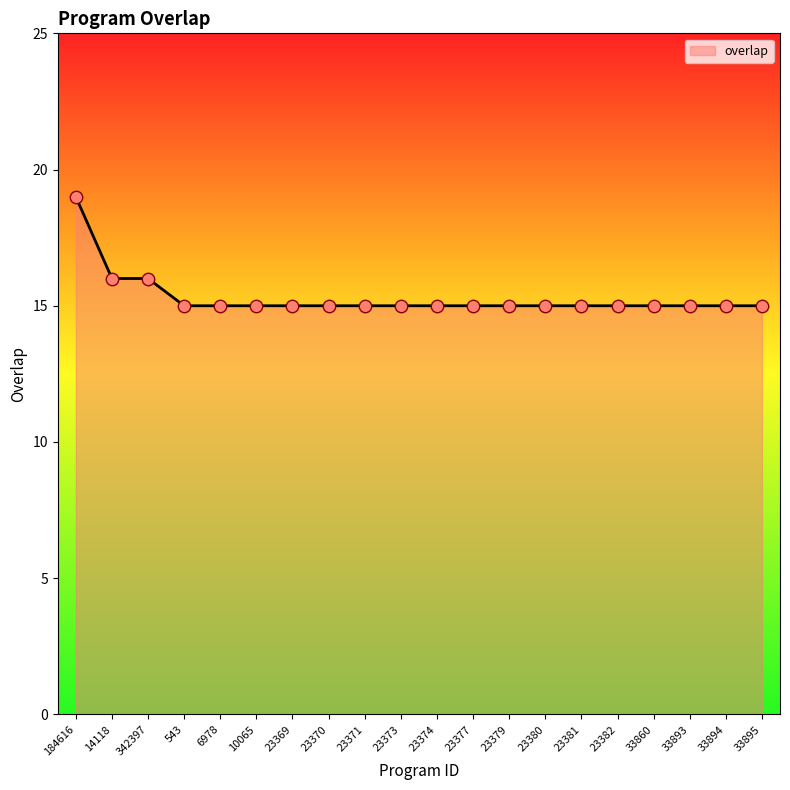

What is the ratio of the value at 10065 to the value at 23377?

1.0